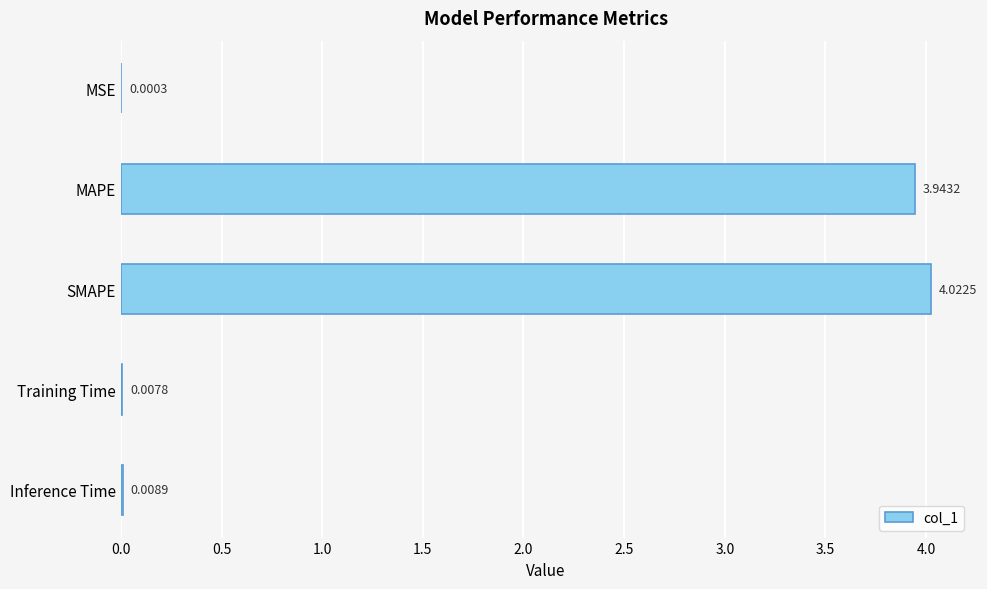

At which category does the chart reach its peak across all series?

SMAPE